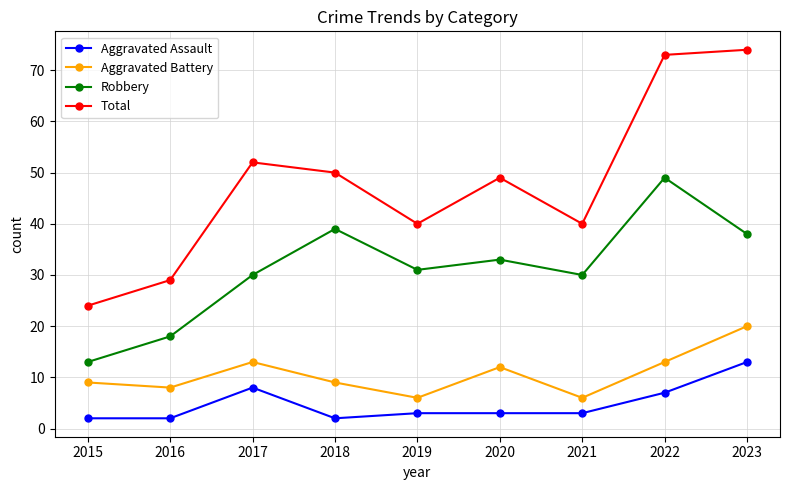

At which category is the sum across all series the highest?

2023